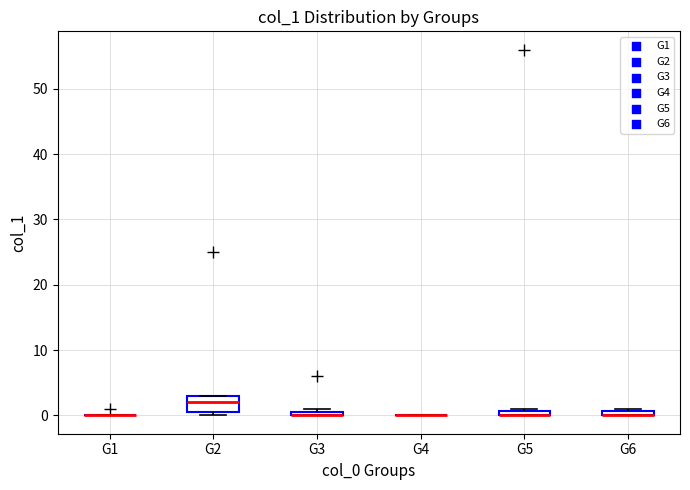

Where is the upper edge of the box for G5 on the y-axis? The values are not printed on the chart, so give them approximately, as read against the axis.

1